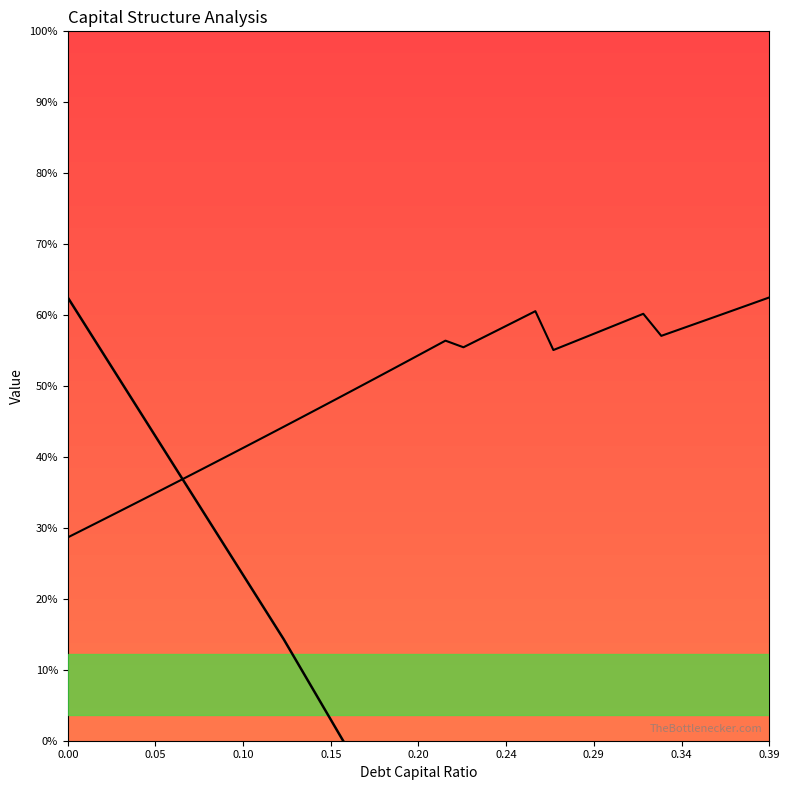

What is the difference between the maximum and second lowest values in the enterprise_value series?

16.3